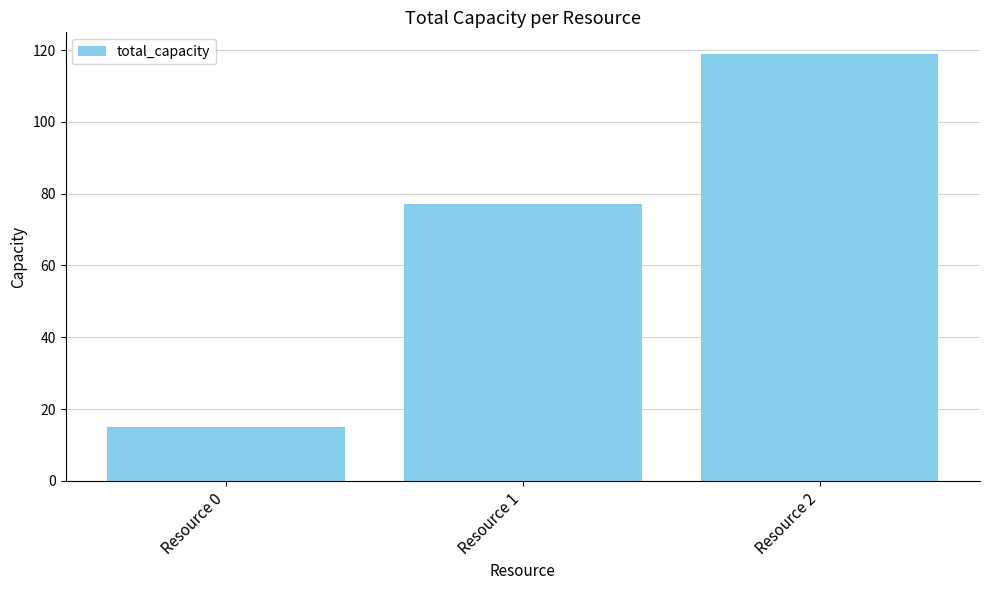

Reading right to left, list all the values displayed in this chart.

119	77	15